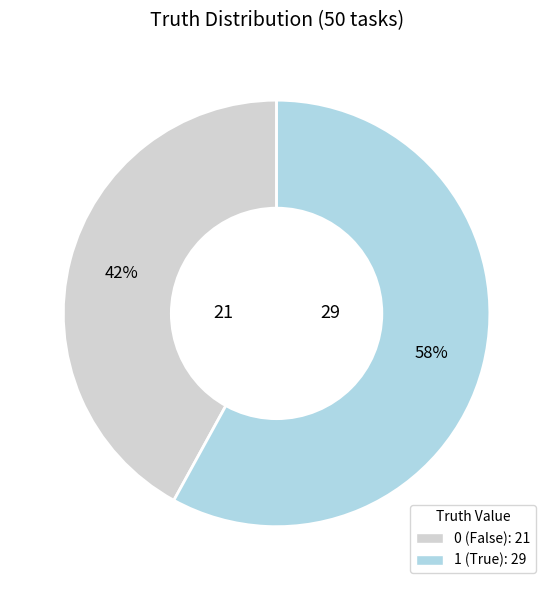

To the nearest percent, what is the difference between the largest and smallest slice percentages?

16%